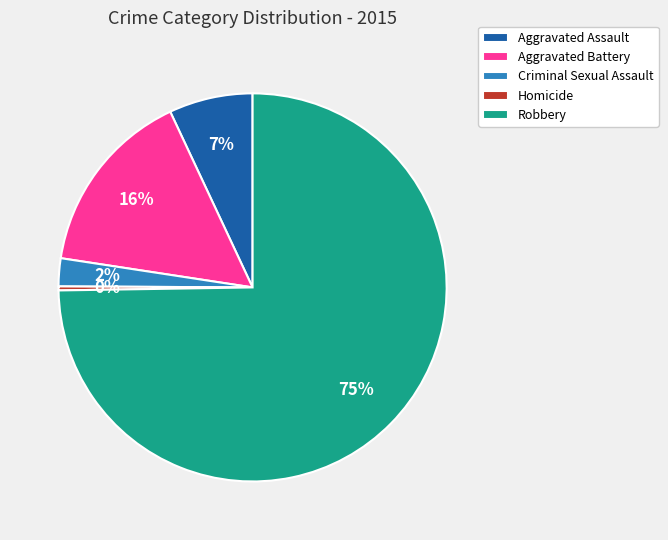

How many slices are in this pie chart?

5